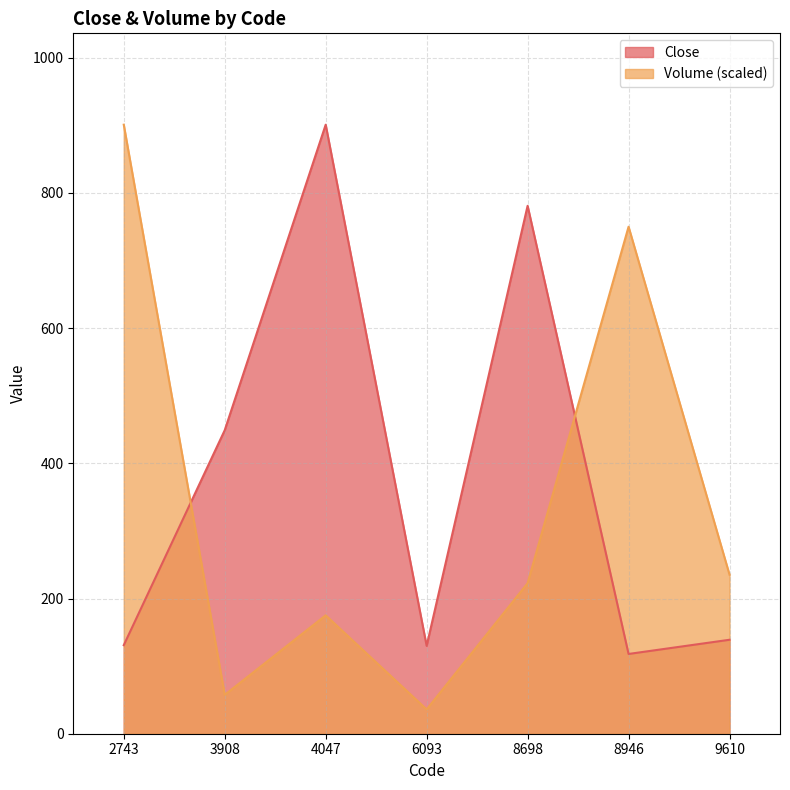

What is the highest value of the Volume series?

901.0